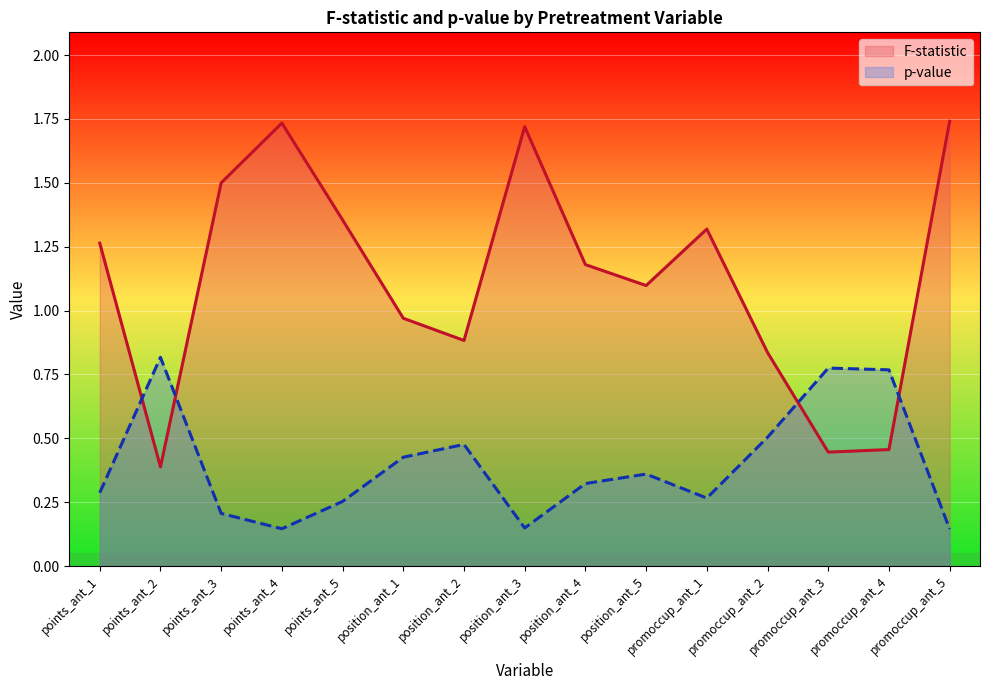

What is the total value across all series at position_ant_1?

1.4